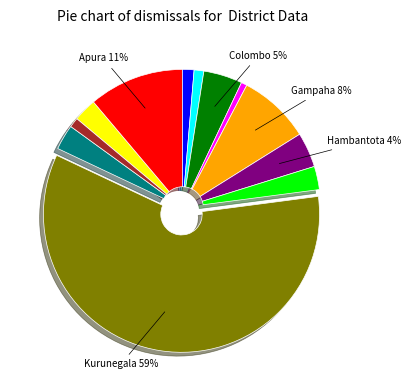

To the nearest percent, what is the difference between the largest and smallest slice percentages?

58%